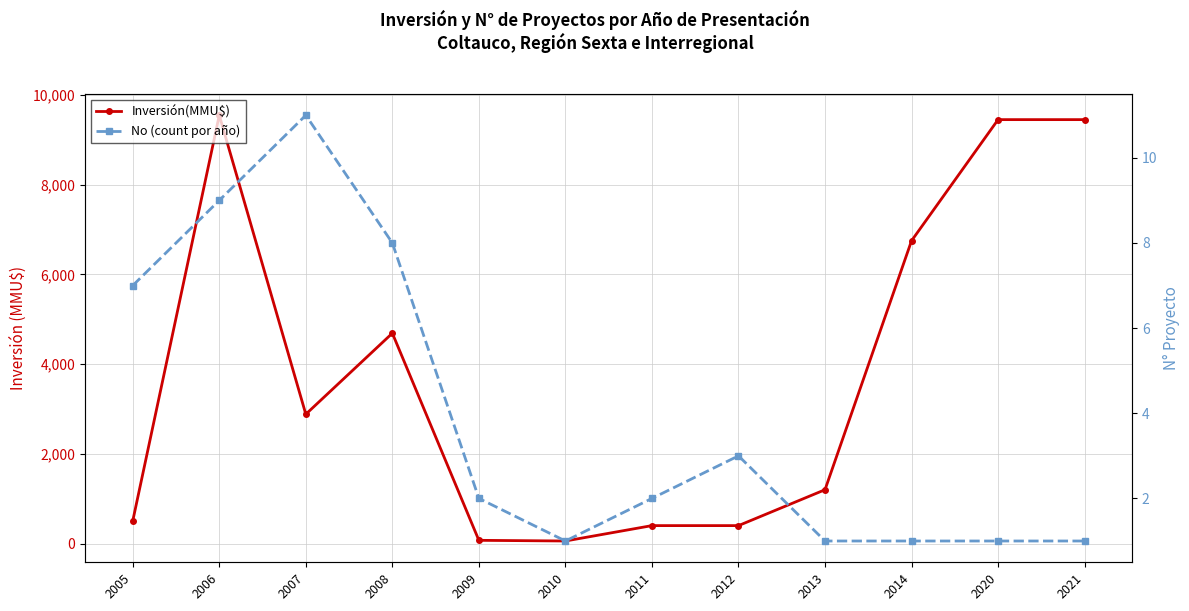

The Inversión(MMU$) series shows 16045 at 2006. True or false?

False